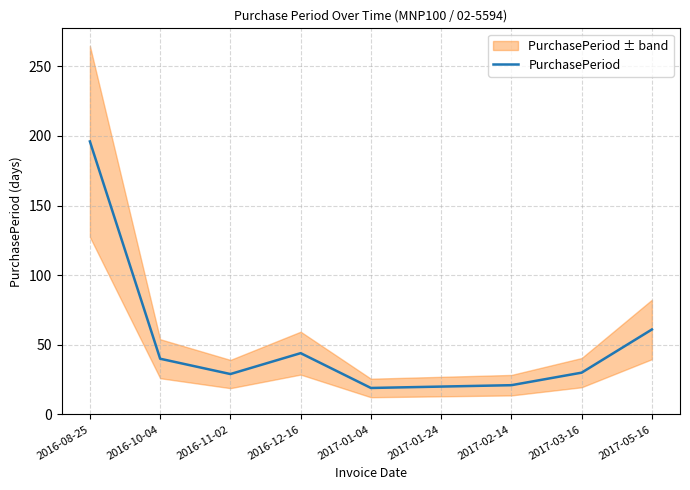

Approximately how many times larger is the value at 2017-02-14 compared to 2016-10-04?

0.5